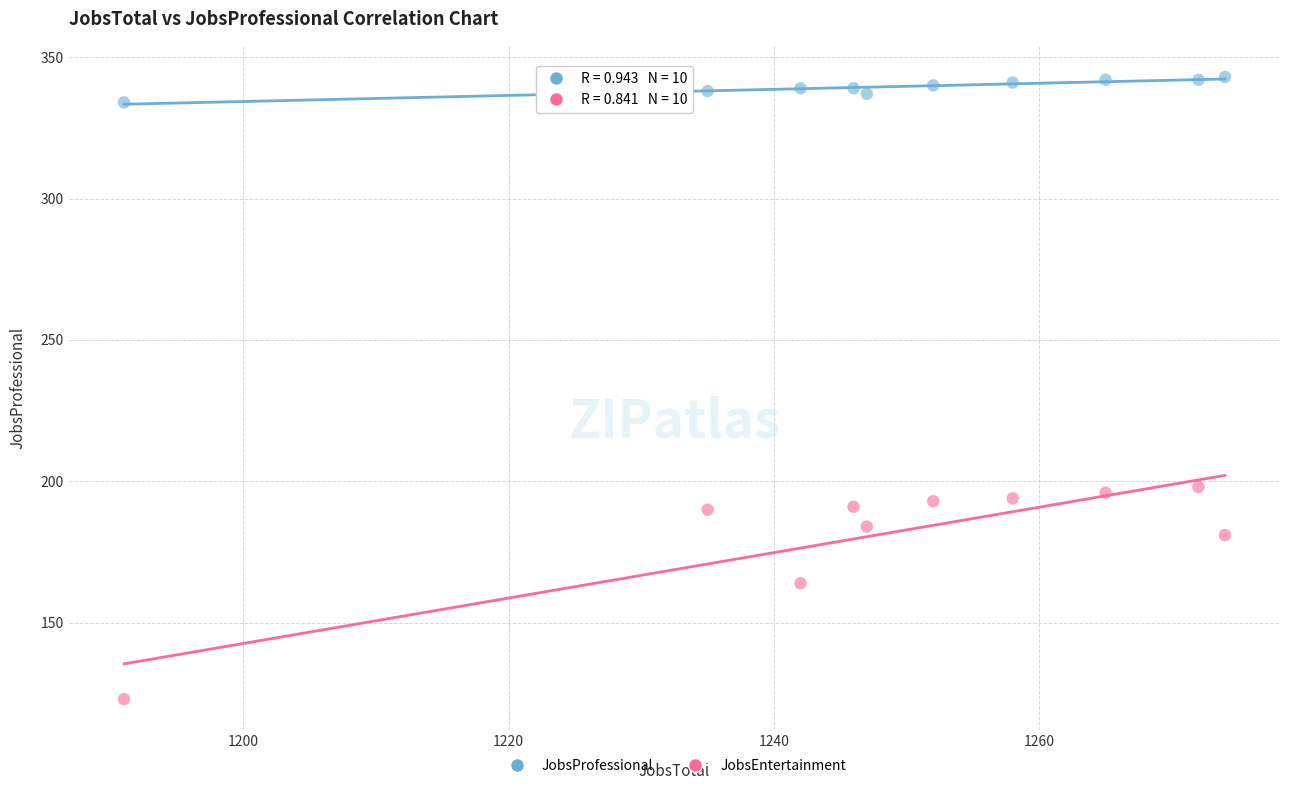

Which series contains the lowest Y value?

JobsEntertainment